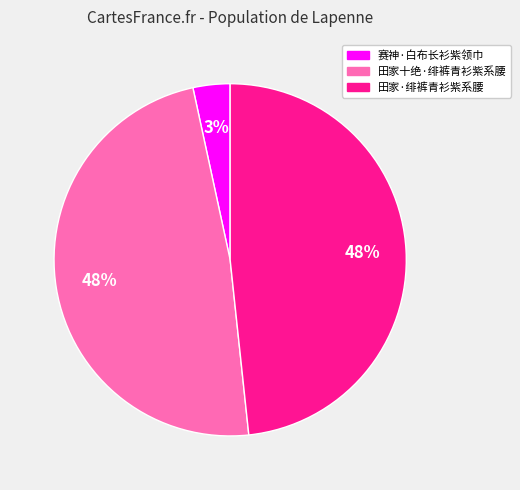

The 赛神·白布长衫紫领巾 slice represents 3% of the pie. True or false?

True